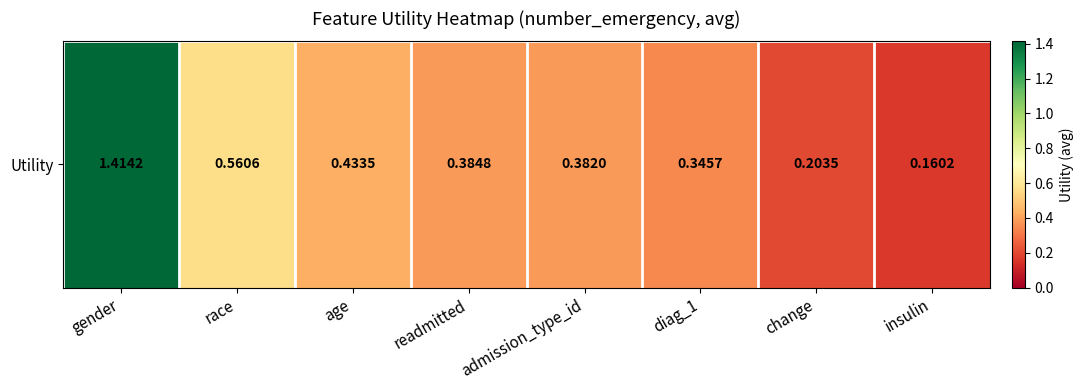

Is it true that the value at diag_1 is 0.3?

True